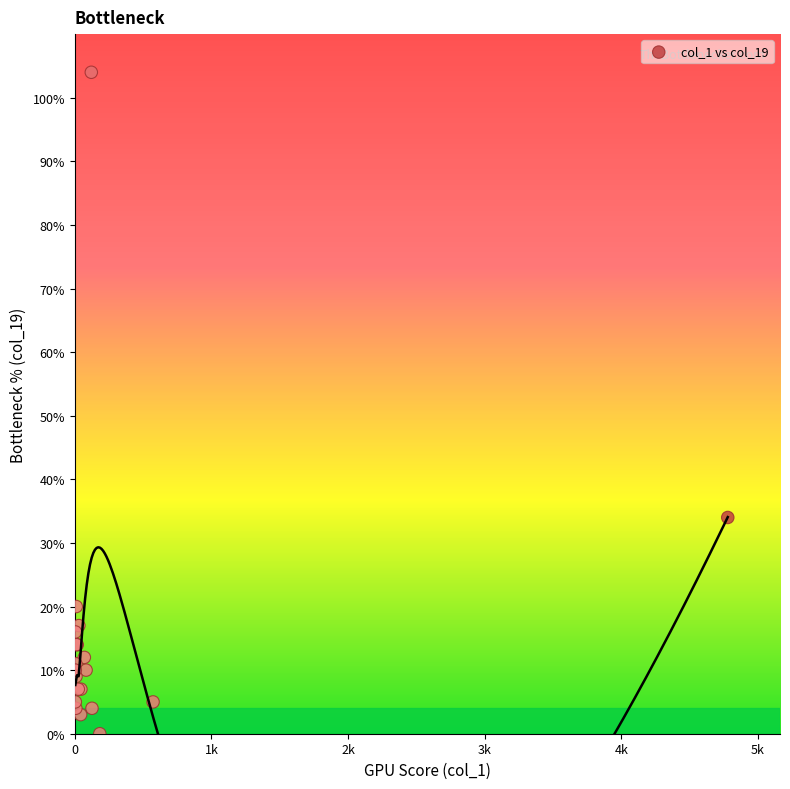

What Y value in the scatter plot is closest to 52?

34